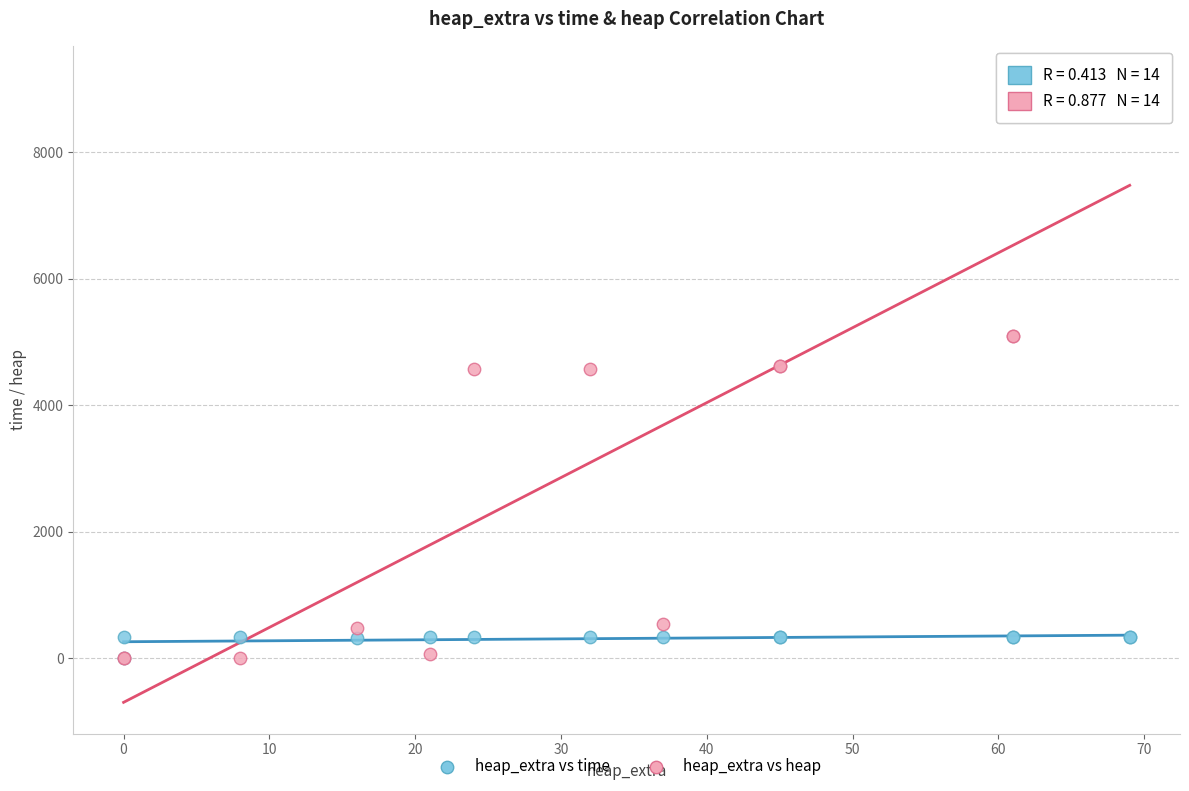

What are all the series names shown in the legend?

heap_extra vs time, heap_extra vs heap